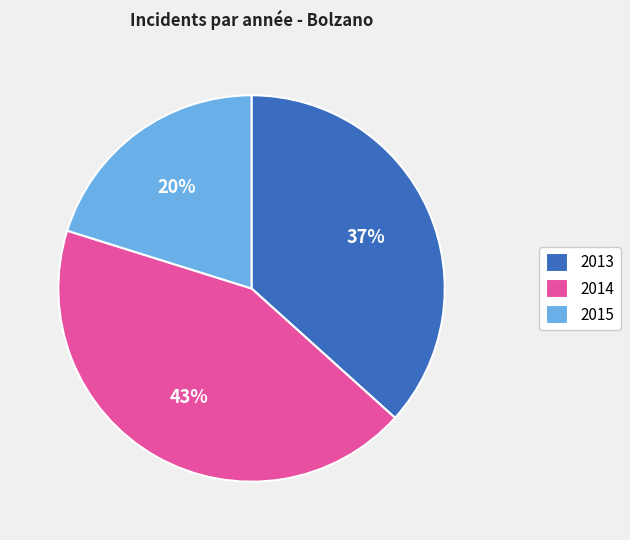

Does 2015 account for over 50% of the chart?

No